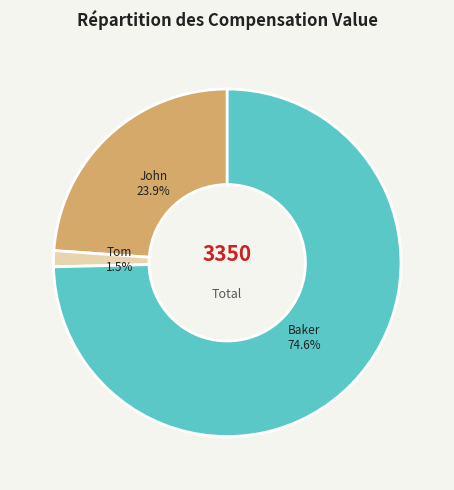

Does any single category account for the majority?

Yes